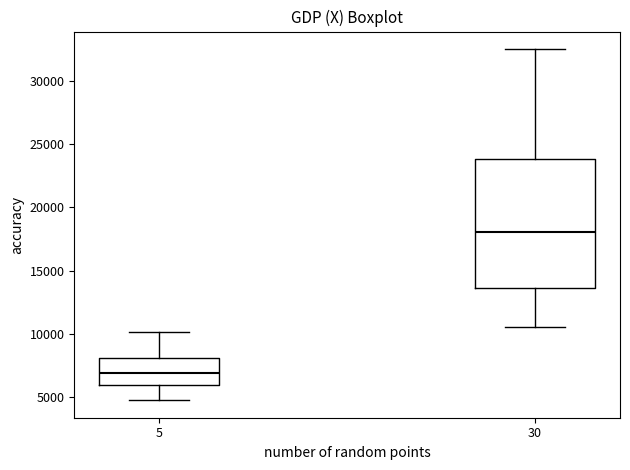

Reading left to right, read every box against the y-axis: the position of its median line, the range the box covers, and the ends of its whiskers. The values are not printed on the chart, so give them approximately, as read against the axis.

5: median 7000, box 6000 to 8000, whiskers 5000 to 10000
30: median 18000, box 13500 to 24000, whiskers 10500 to 32500